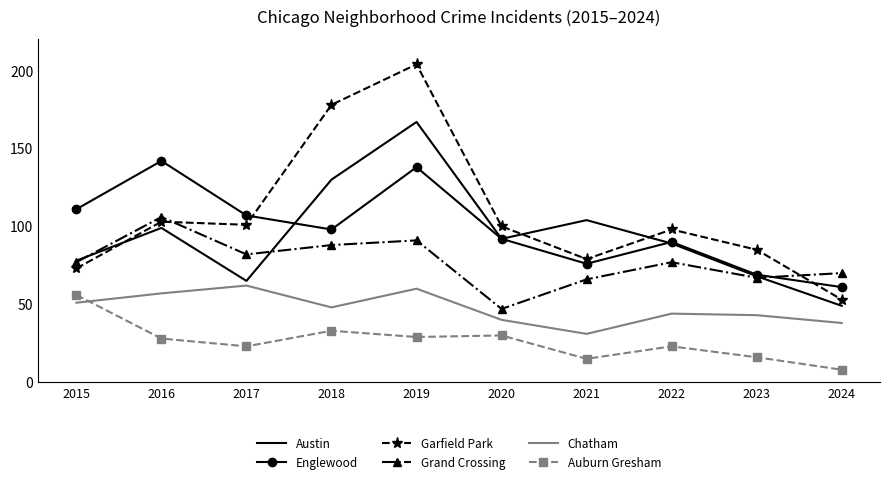

True or false: Auburn Gresham and Garfield Park cross at least once.

False